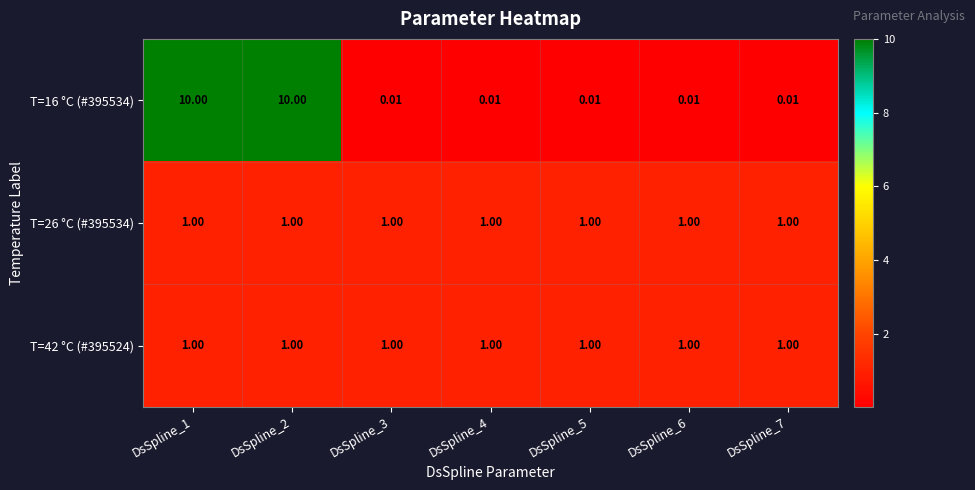

How many series are shown in this chart?

3